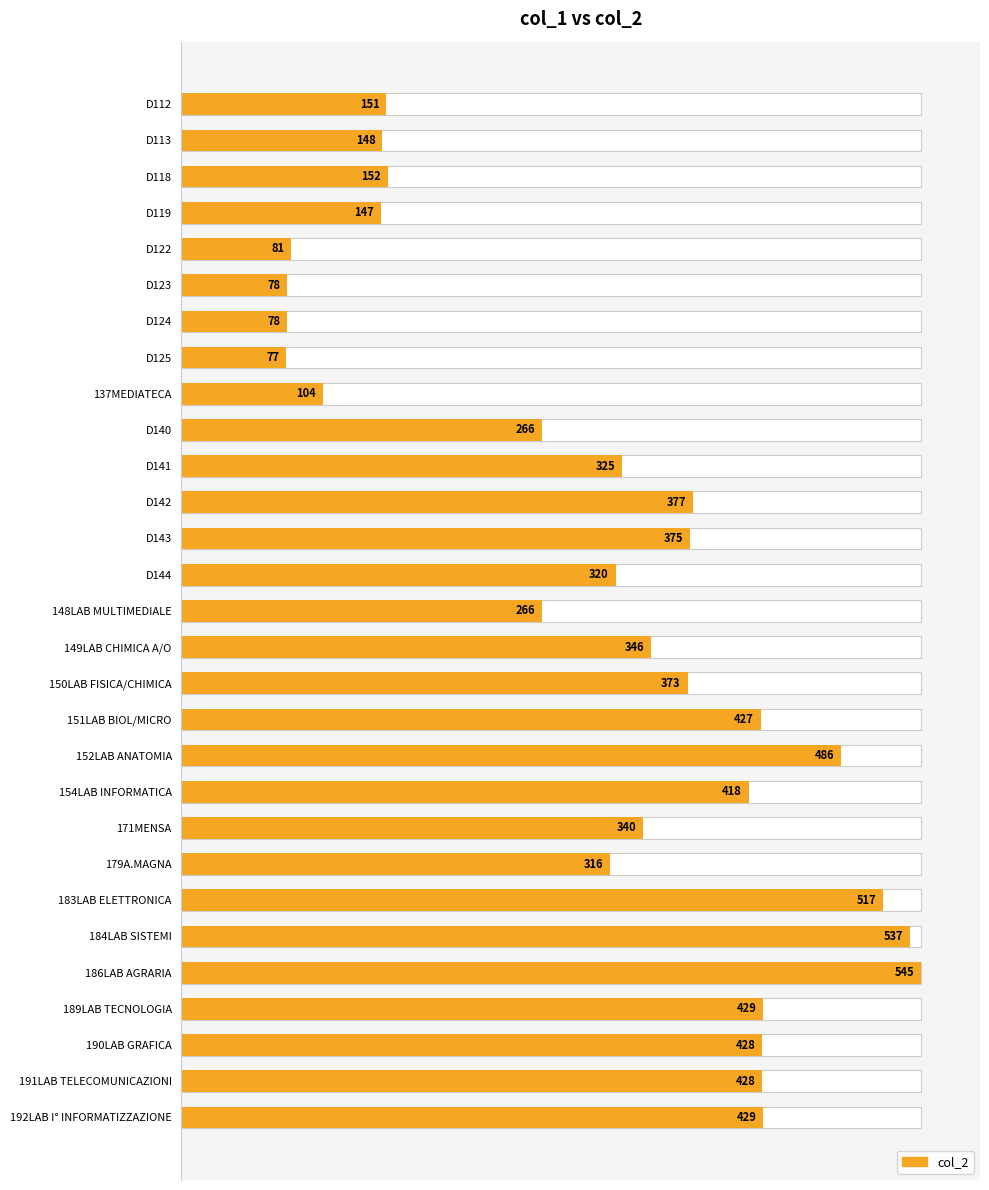

What is the difference between the second highest and second lowest values?

459